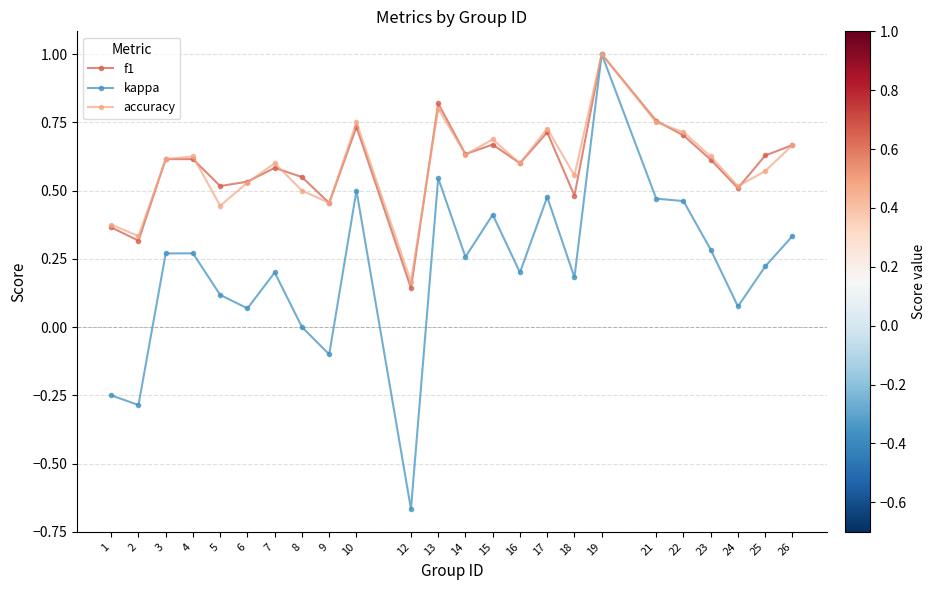

At which category is the sum across all series the highest?

19